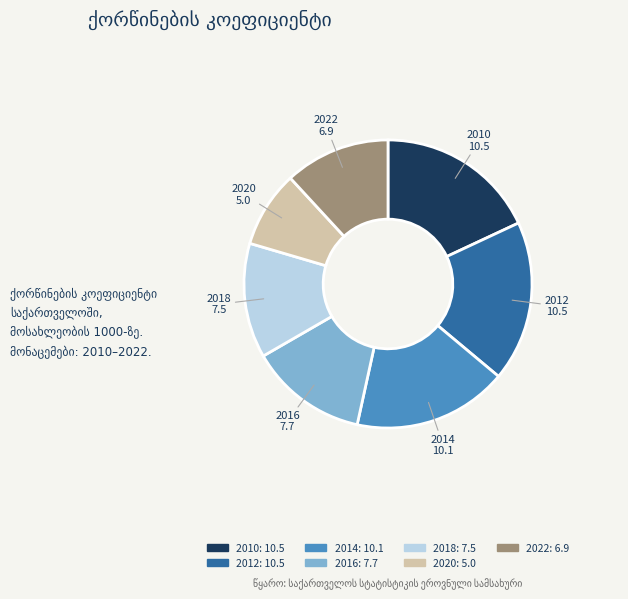

Does 2018: 7.5 represent more than half of the total?

No